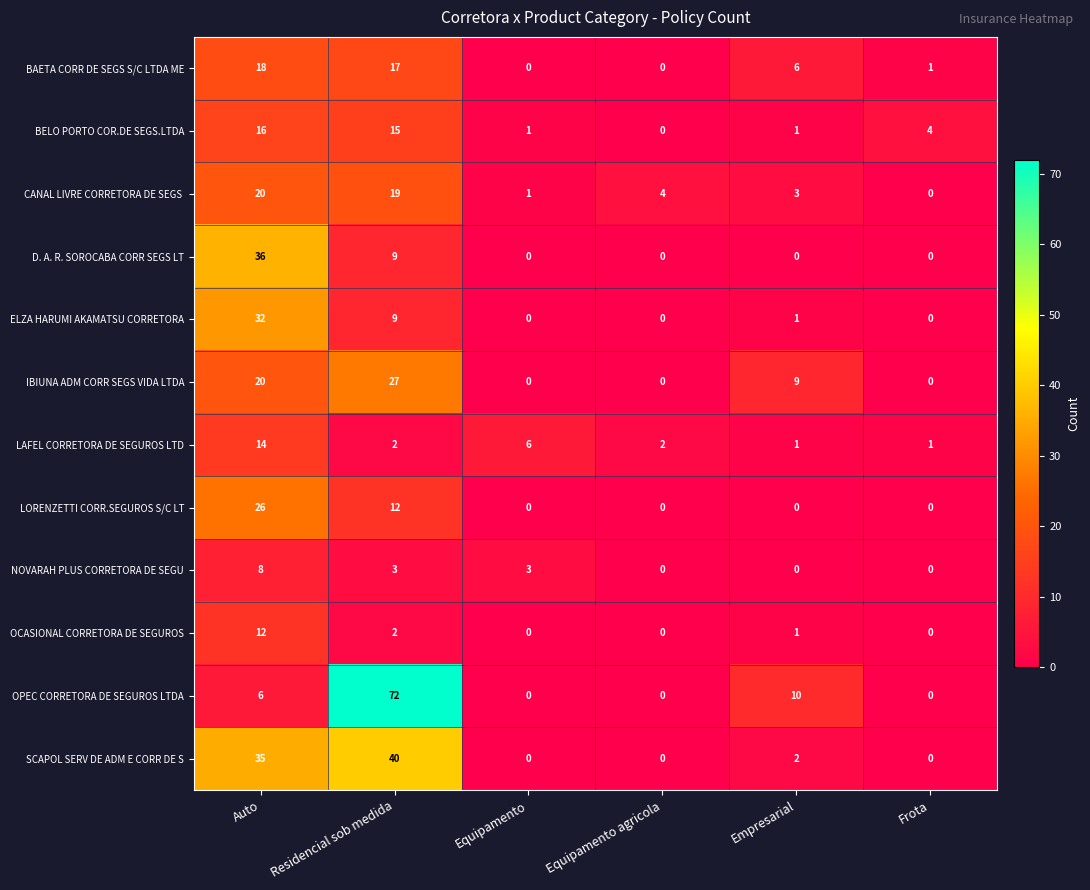

Where is LAFEL CORRETORA DE SEGUROS LTD nearest to the value 7?

Equipamento